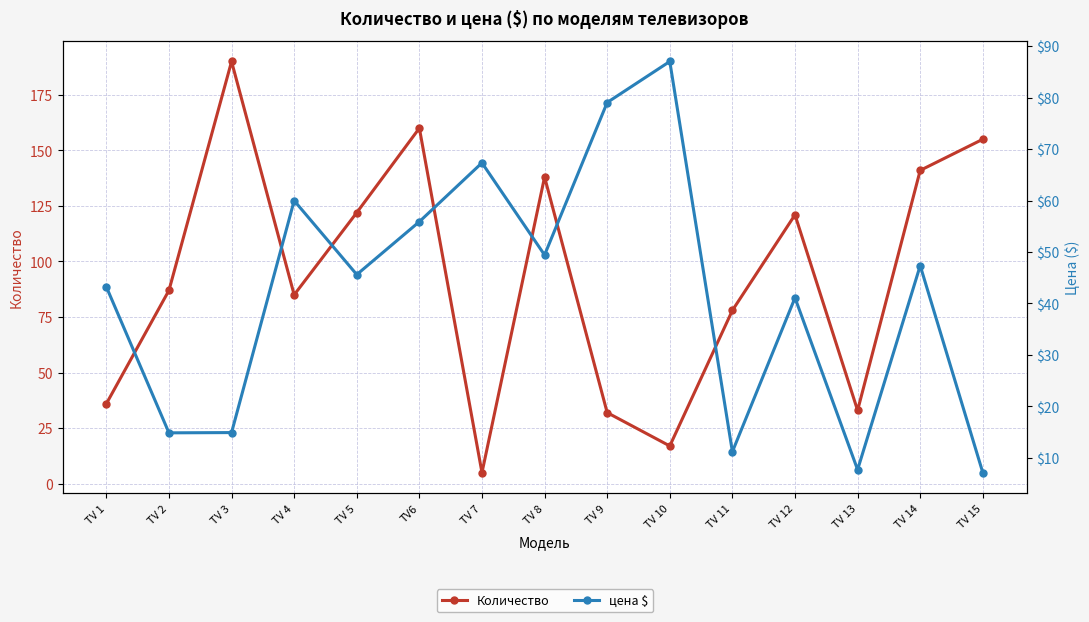

At how many categories does at least one series exceed 178?

1